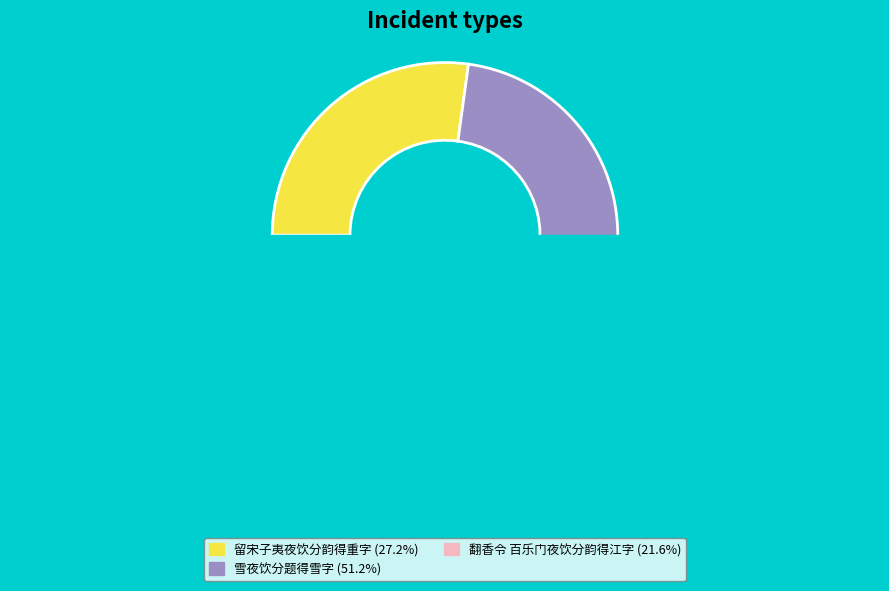

How many slices are in this pie chart?

3